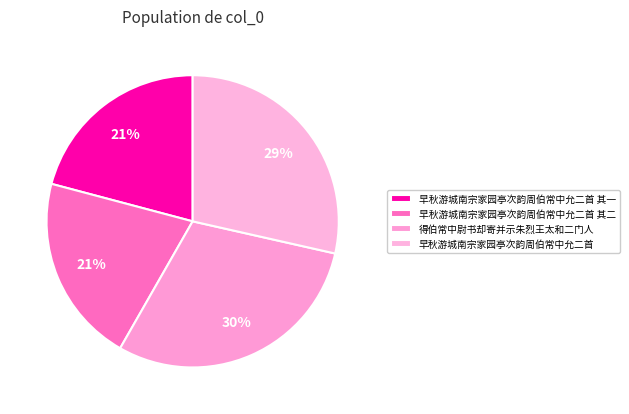

What percentage do 得伯常中尉书却寄并示朱烈王太和二门人 and 早秋游城南宗家园亭次韵周伯常中允二首 其二 together represent?

50.6%